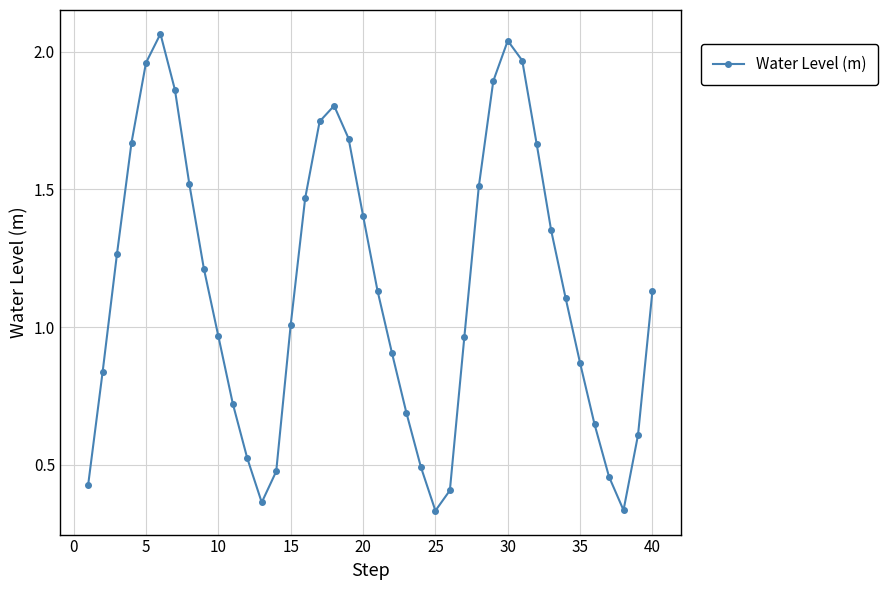

How many lines are shown in the chart?

1